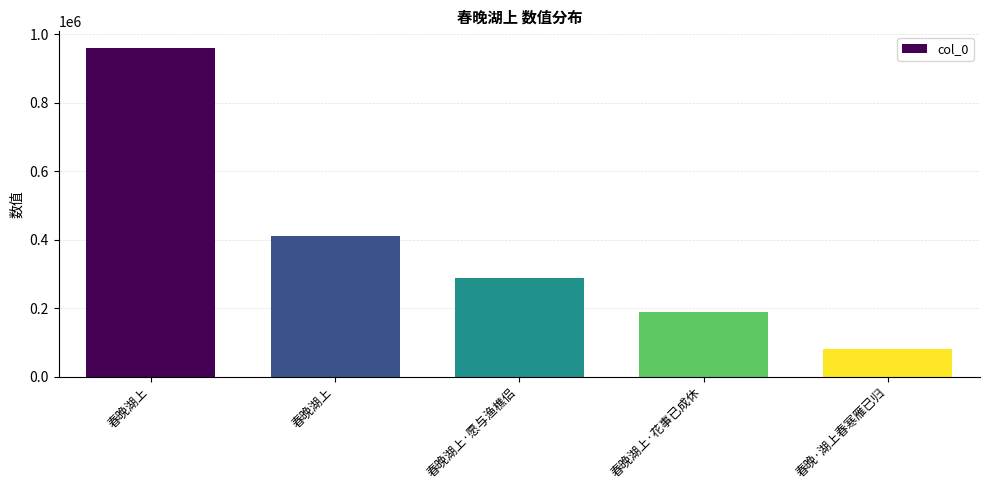

What is the minimum value shown in the chart?

79683